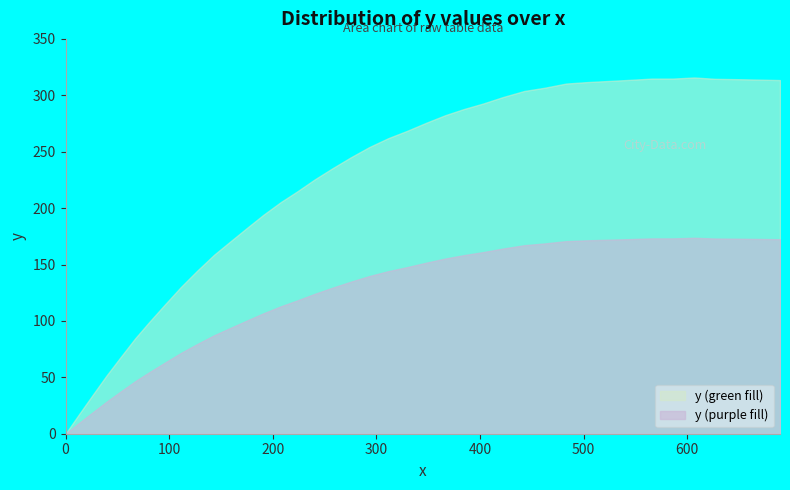

Between 111.3 and 39.8, which is larger?

111.3